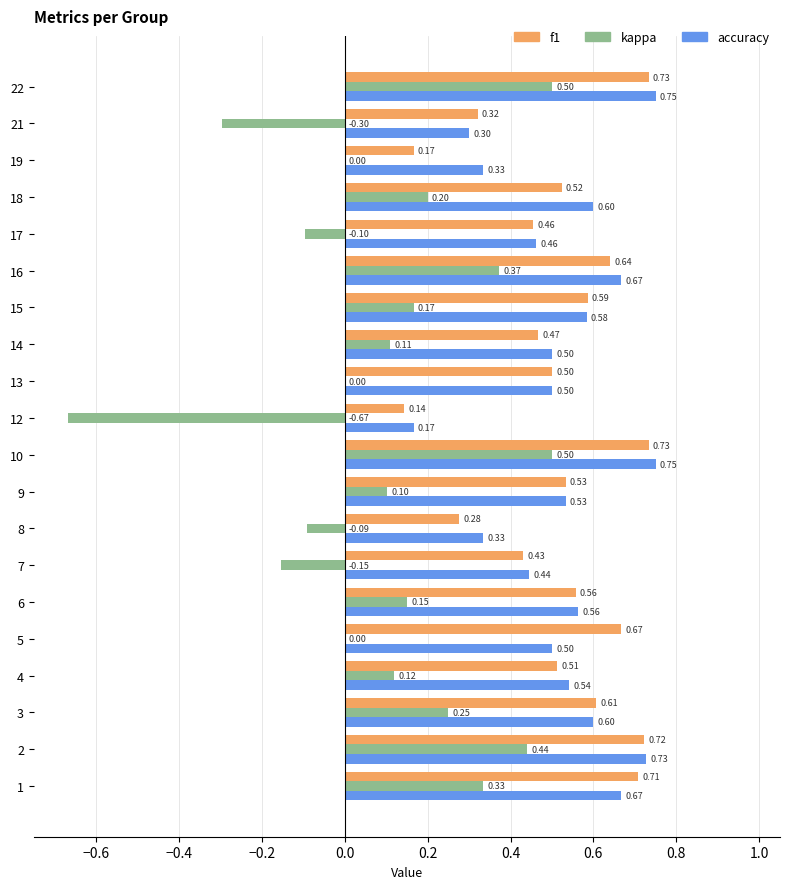

Which series changed the most between 5 and 15?

kappa